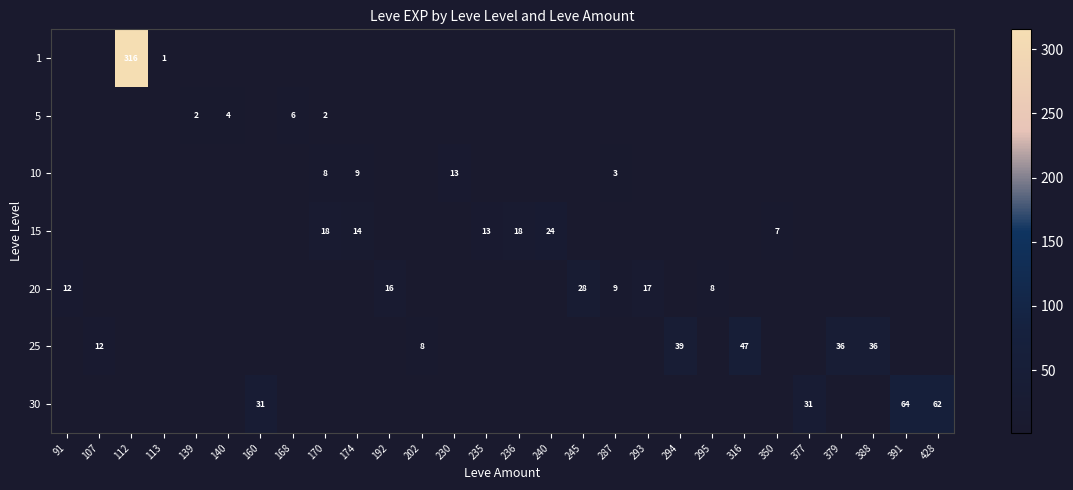

True or false: 10 has a value of 9.0 at 174.

True